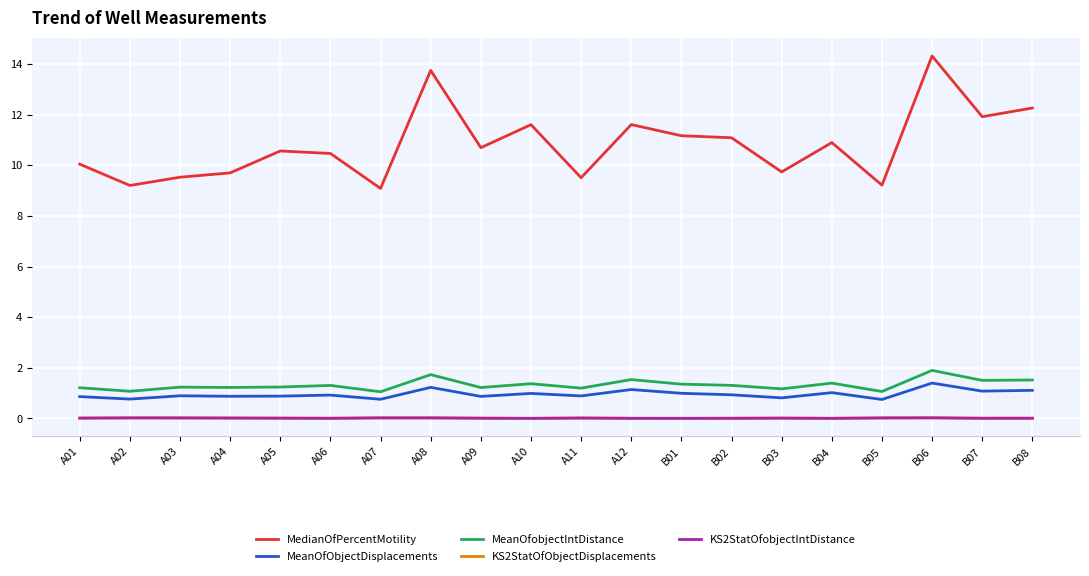

Which series changed the most between A03 and B01?

MedianOfPercentMotility